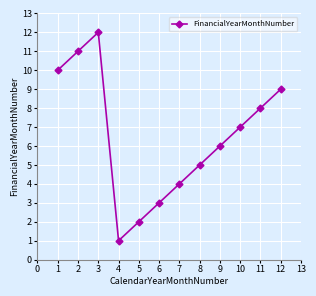

What is the ratio of the value at 6 to the value at 1?

0.3